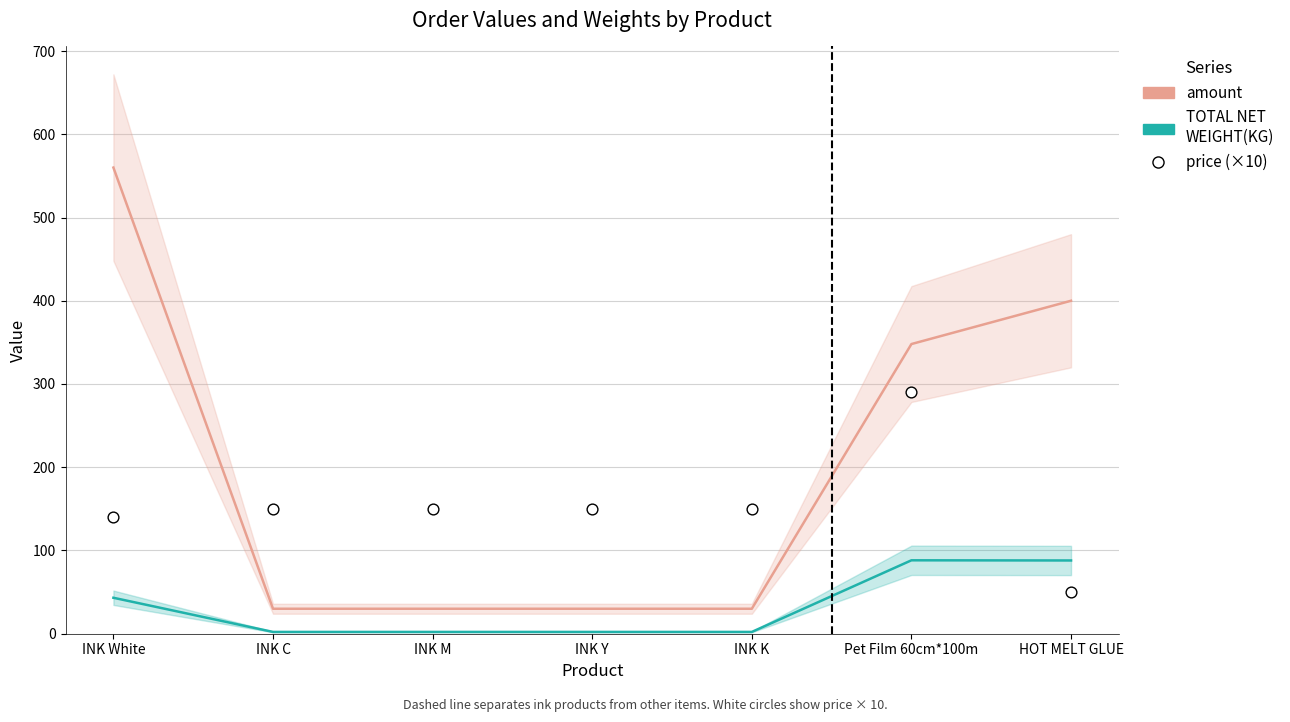

At how many categories does at least one series exceed 448?

1